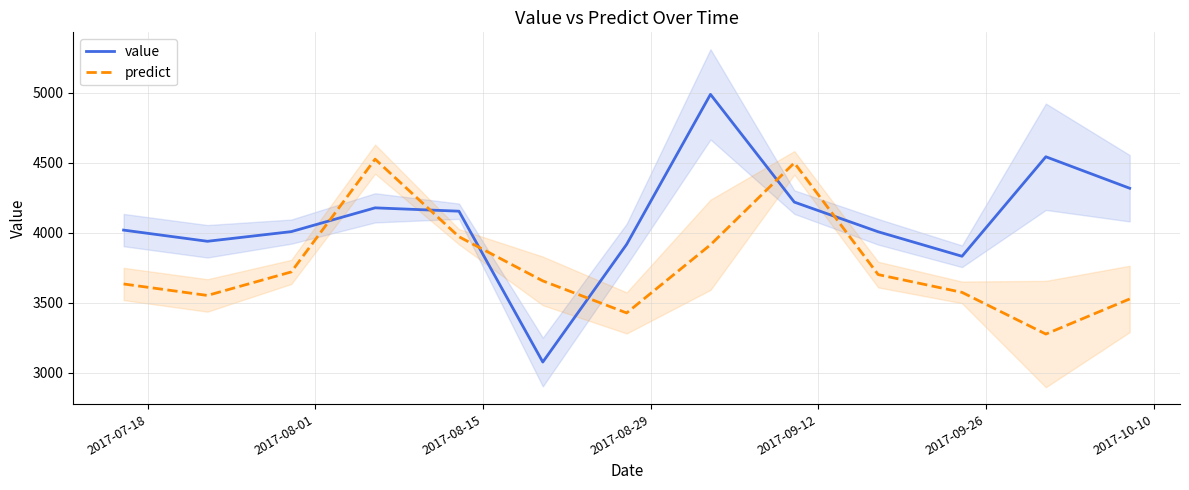

Reading right to left, list all the values displayed in this chart.

value: 4318.0	4543.0	3832.0	4007.0	4219.0	4989.0	3917.0	3076.0	4154.0	4178.0	4008.0	3939.0	4019.0
predict: 3527.0	3276.0	3574.0	3701.0	4499.5	3914.0	3427.0	3656.0	3971.5	4526.0	3720.0	3552.0	3634.0